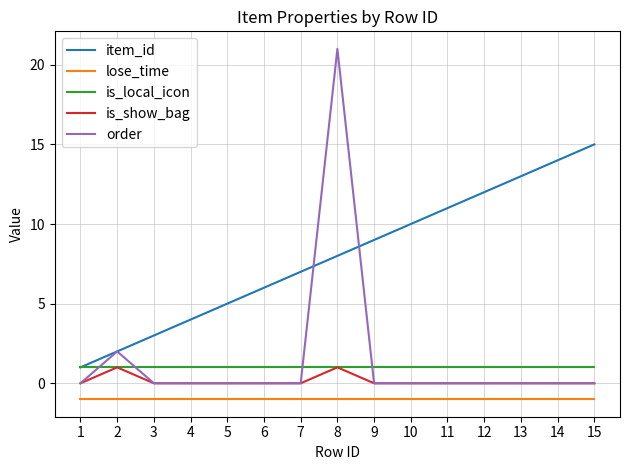

True or false: lose_time and is_local_icon cross at least once.

False